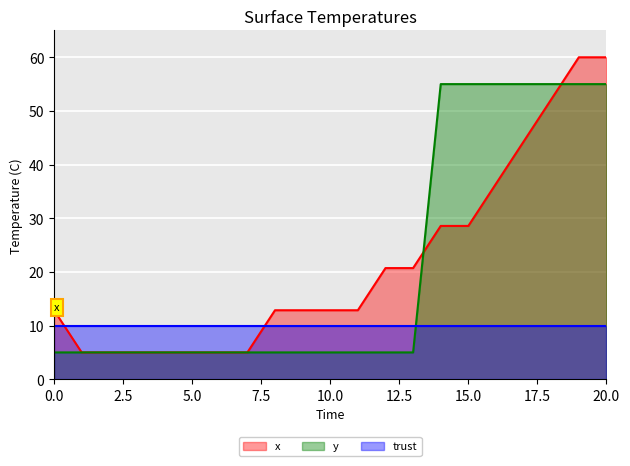

True or false: y has a value of 55.0 at 19.

True